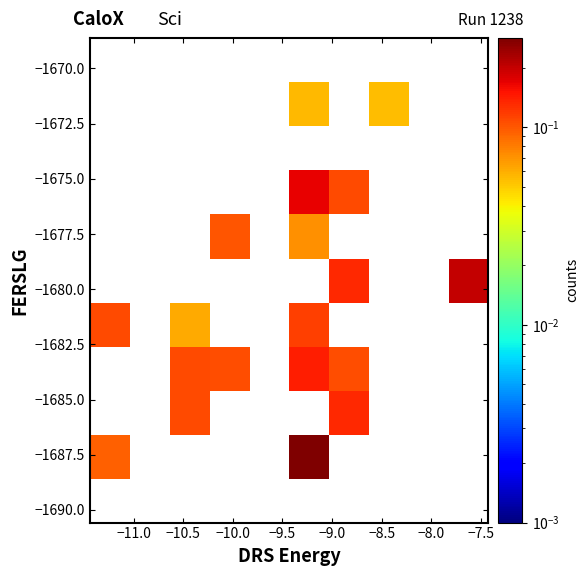

How many data points does each series have?

10